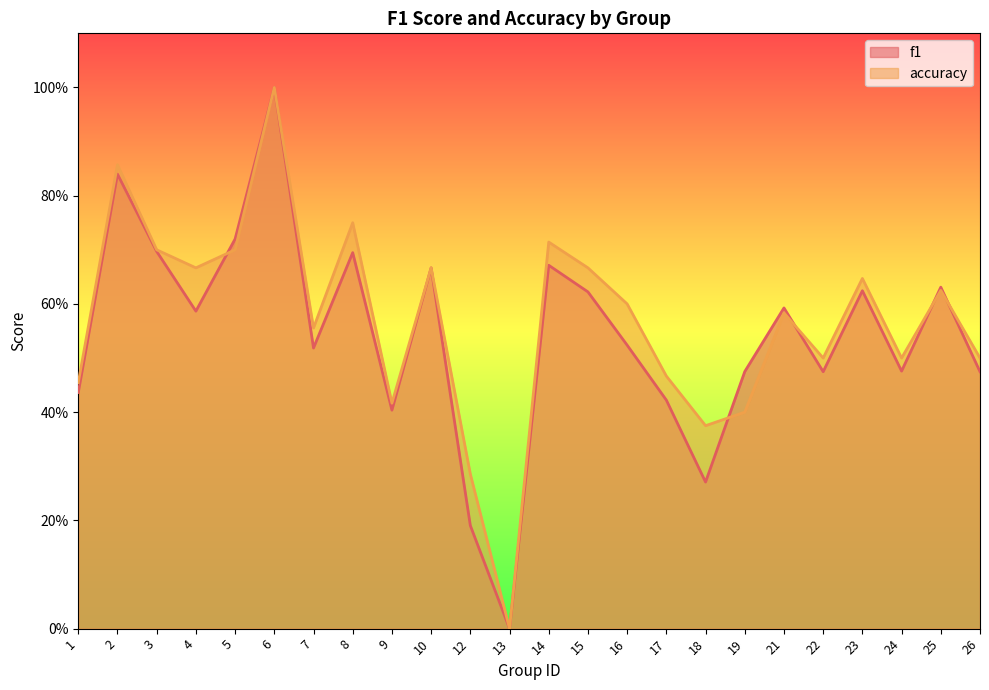

The f1 series shows 0.7 at 9. True or false?

False